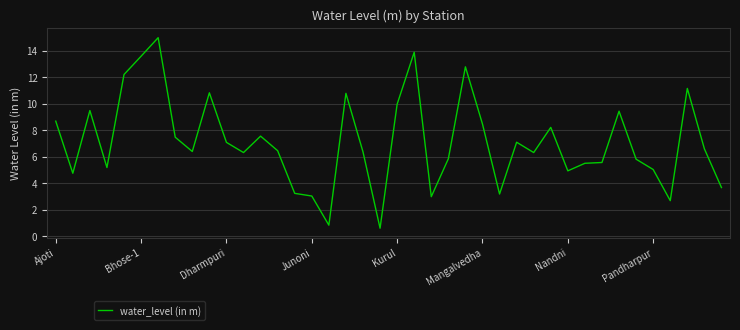

What is the minimum value shown in the chart?

0.6